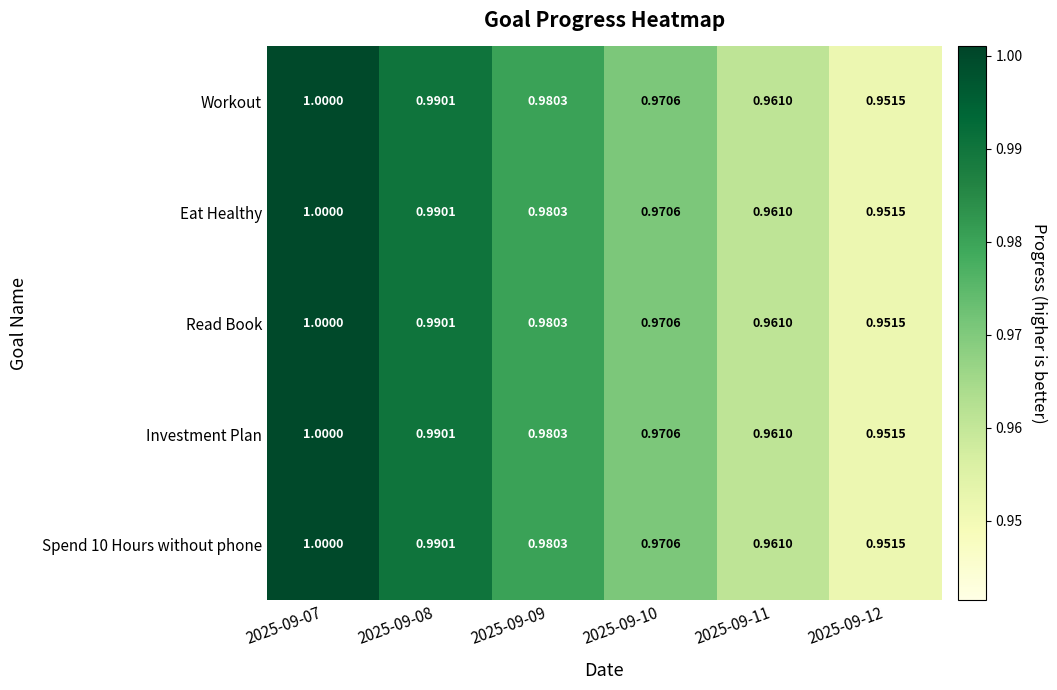

Is the value of Workout at 2025-09-07 greater than the value of Eat Healthy at 2025-09-11?

Yes